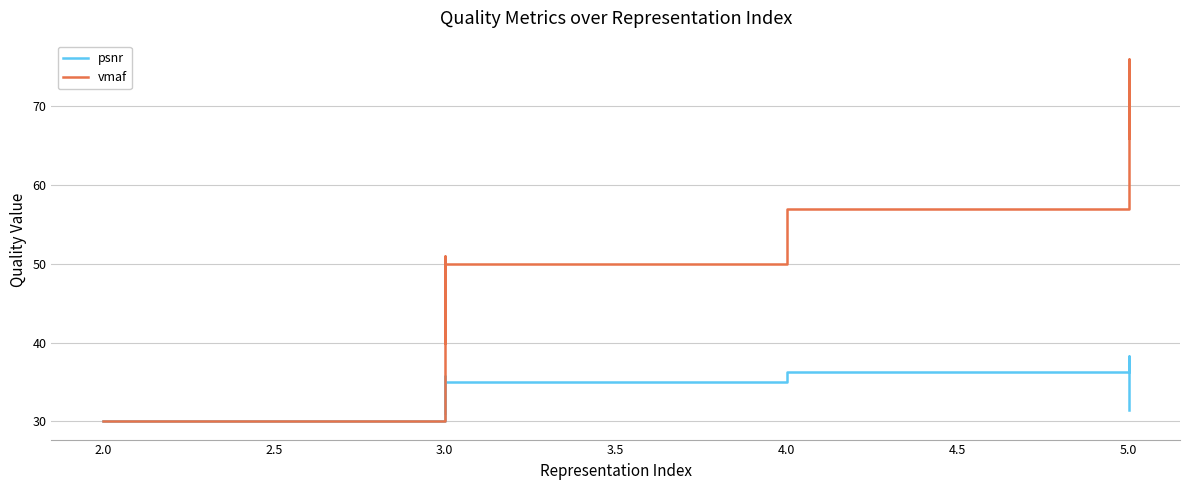

What is the sum of the psnr values at 5.0 and 3.0?

73.3